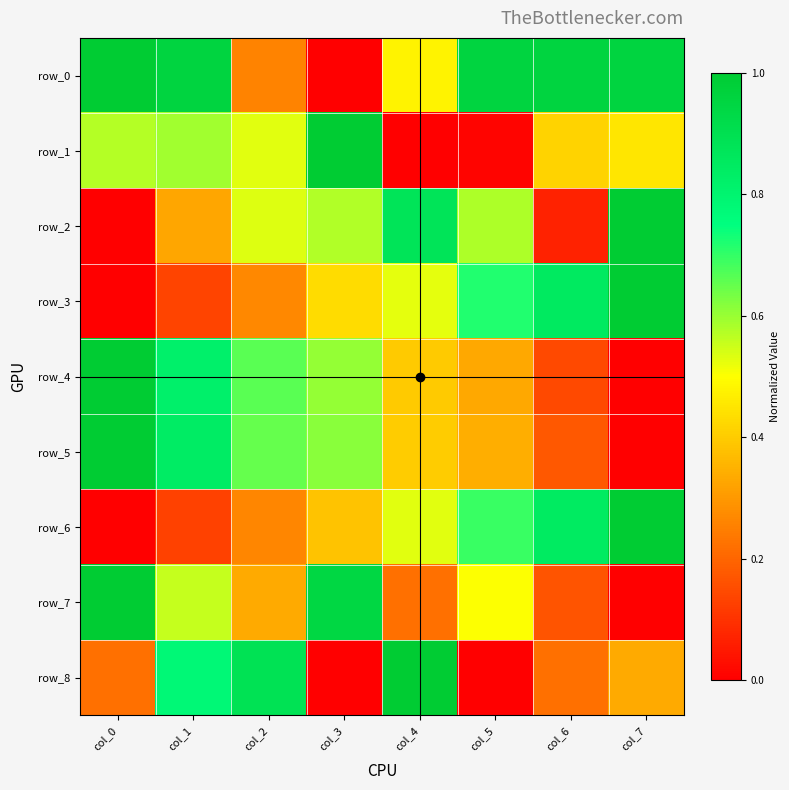

What is the sum of all row_2 values?

4.0